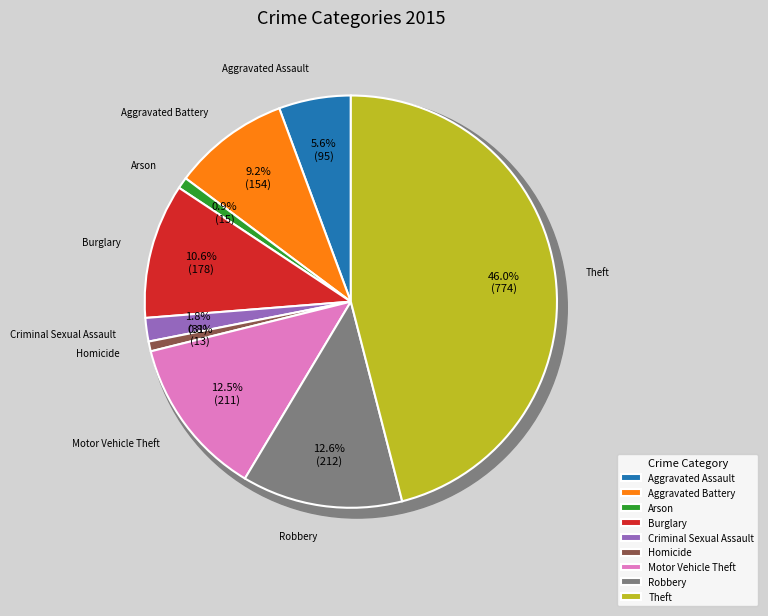

How many slices are in this pie chart?

9